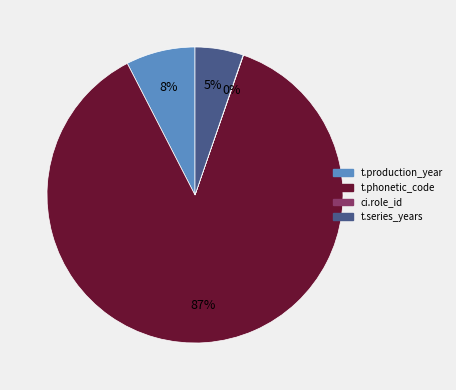

Which has a higher value, t.production_year or t.series_years?

t.production_year